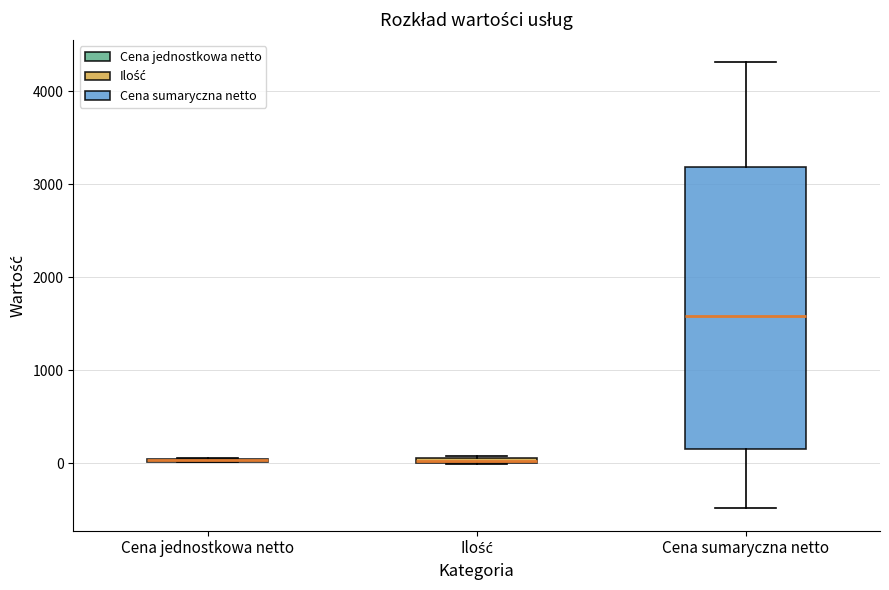

Comparing the boxes themselves (not the whiskers), which one is the tallest?

Cena sumaryczna netto